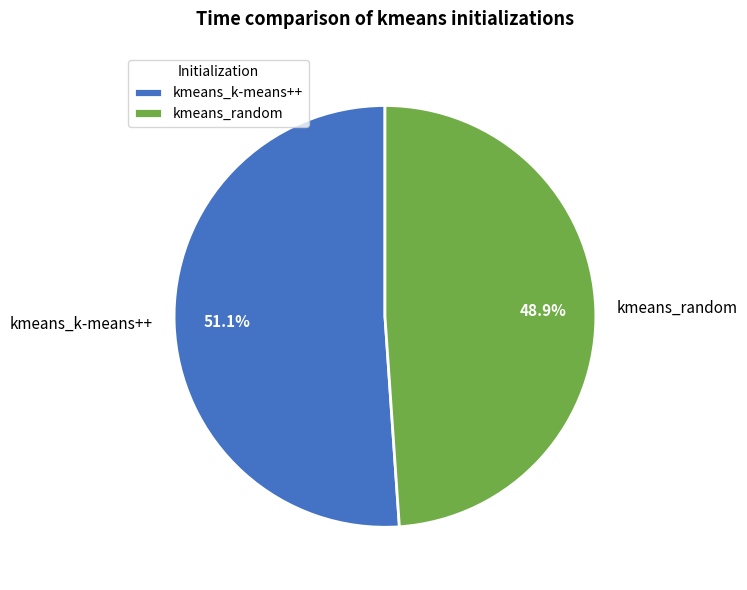

To the nearest percent, what is the difference between the kmeans_random and kmeans_k-means++ slice percentages?

2%